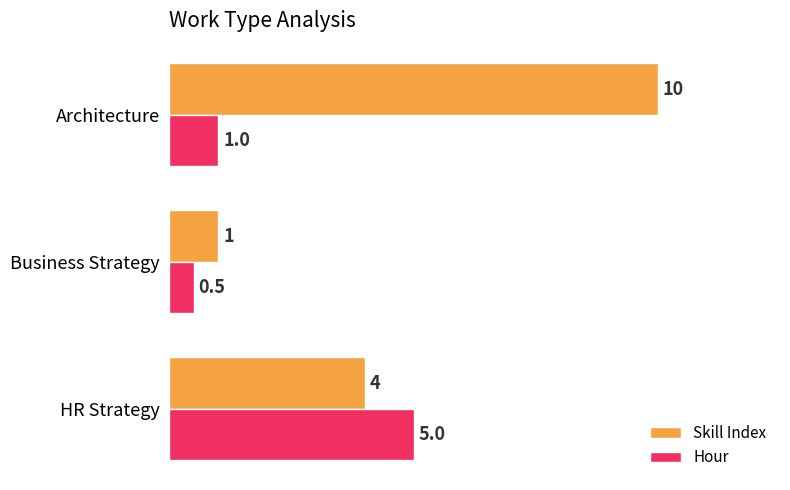

What is the difference between the Skill Index values at HR Strategy and Business Strategy?

3.0